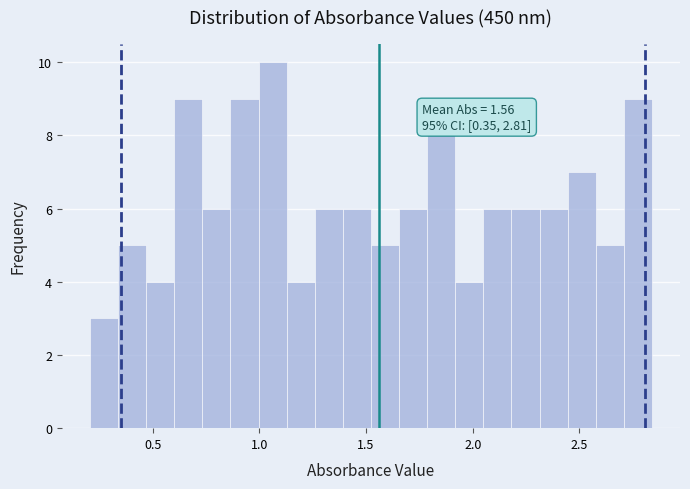

Read against the x-axis, roughly where is the centre of the tallest bar?

1.05